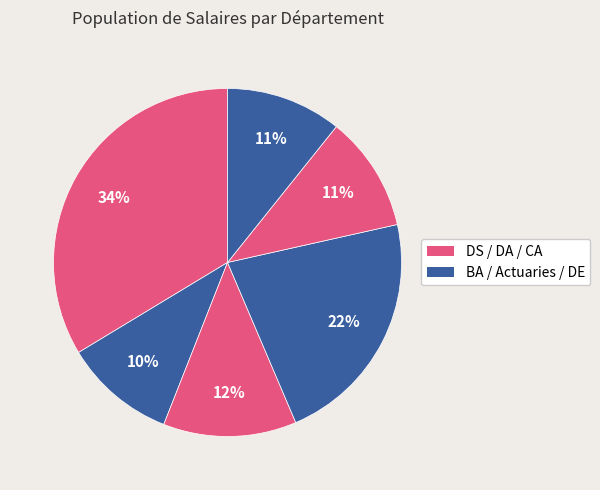

Count the number of slices in the pie.

6